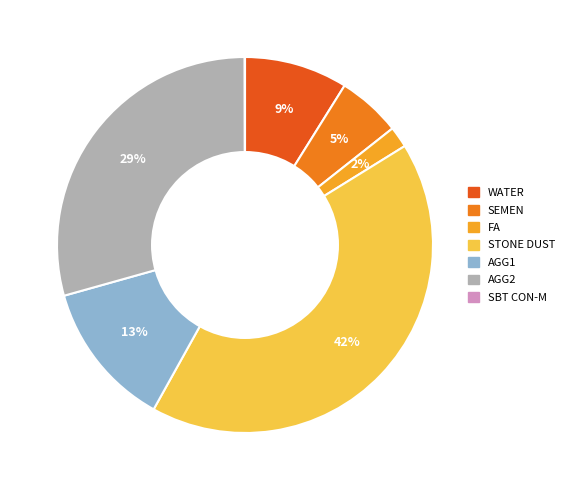

To the nearest percent, what portion does STONE DUST represent?

42%